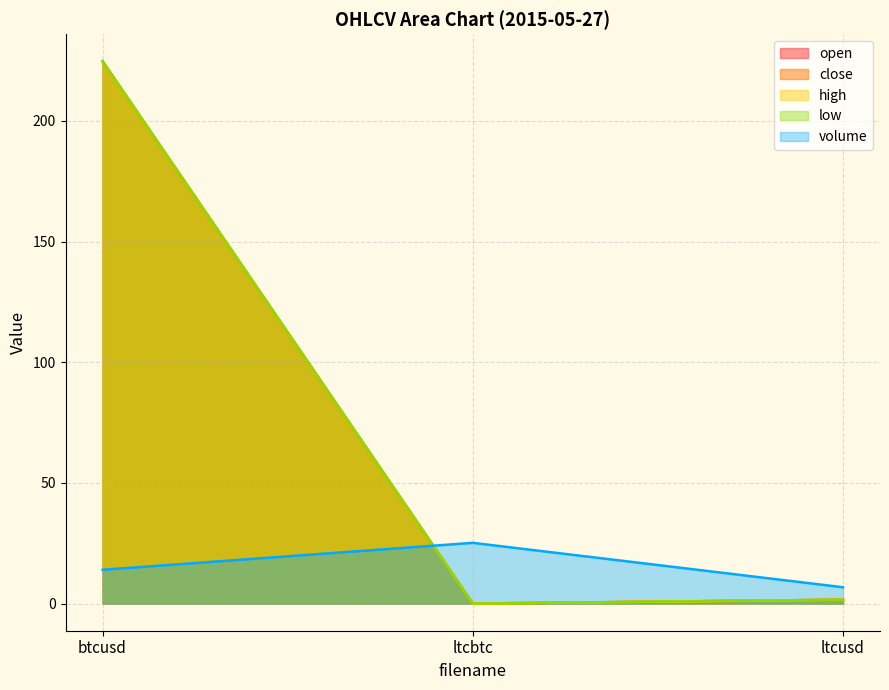

Reading left to right, transcribe all the data shown in this chart.

open: 224.7	0.0	1.6
close: 224.7	0.0	1.6
high: 224.7	0.0	1.6
low: 224.7	0.0	1.6
volume: 14.0	25.2	6.8